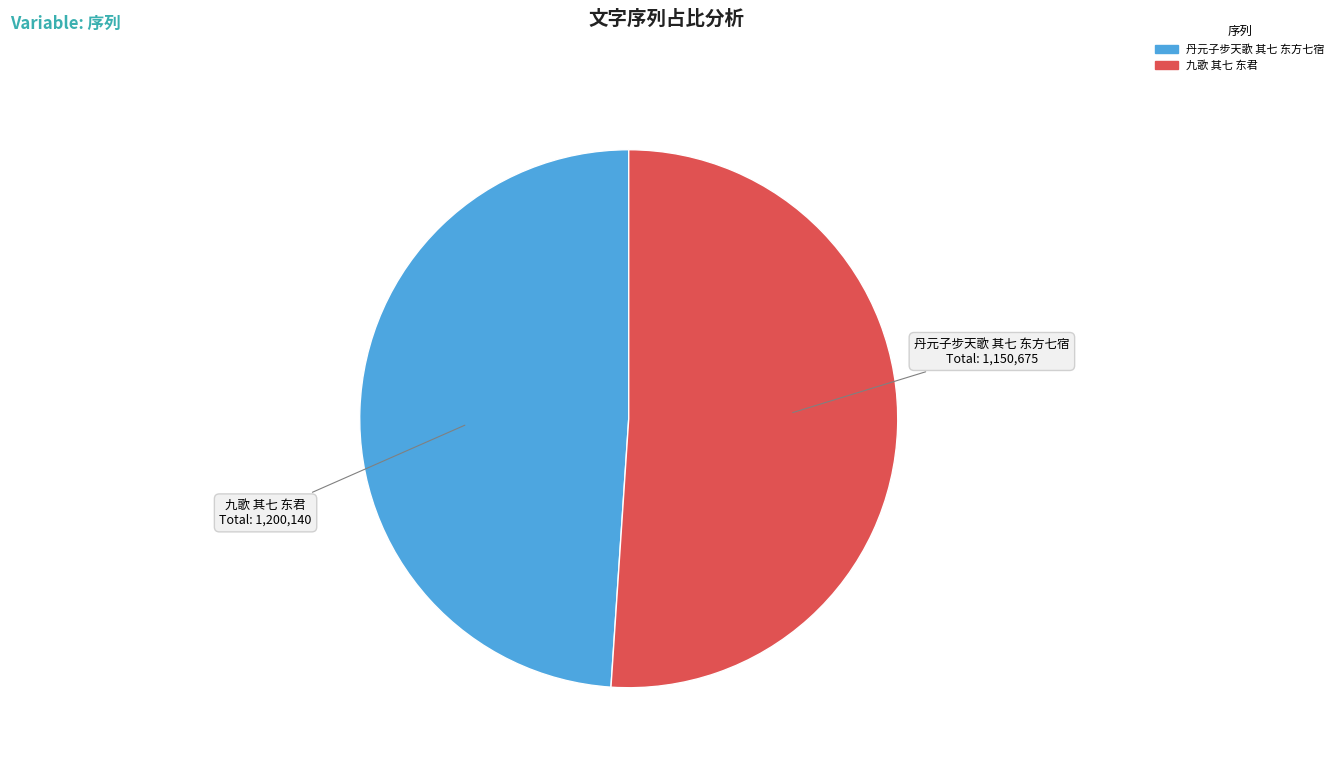

Is it true that 九歌 其七 东君 is 51% of the pie?

True